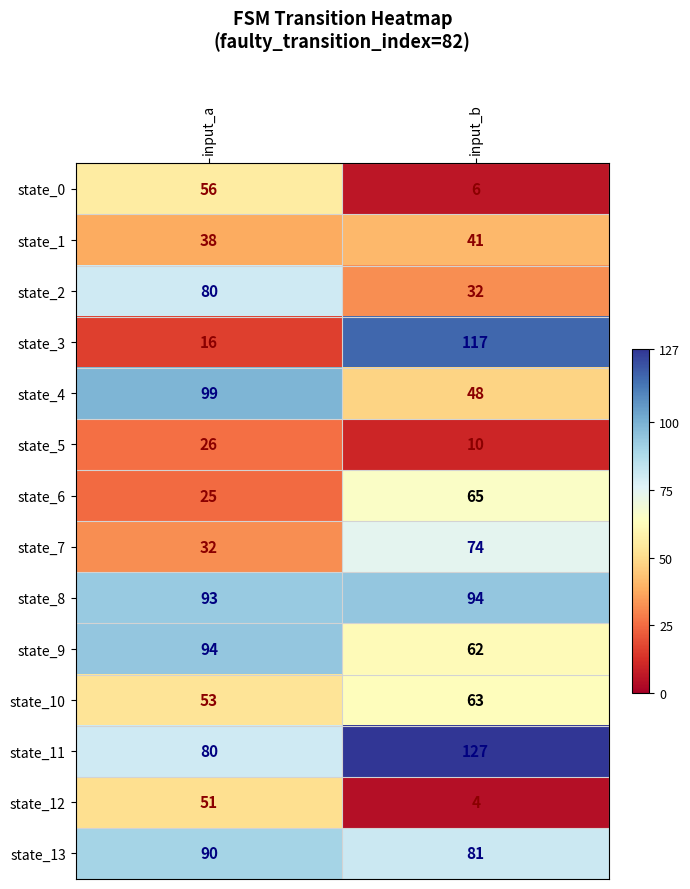

True or false: state_10 has a value of 85 at input_b.

False